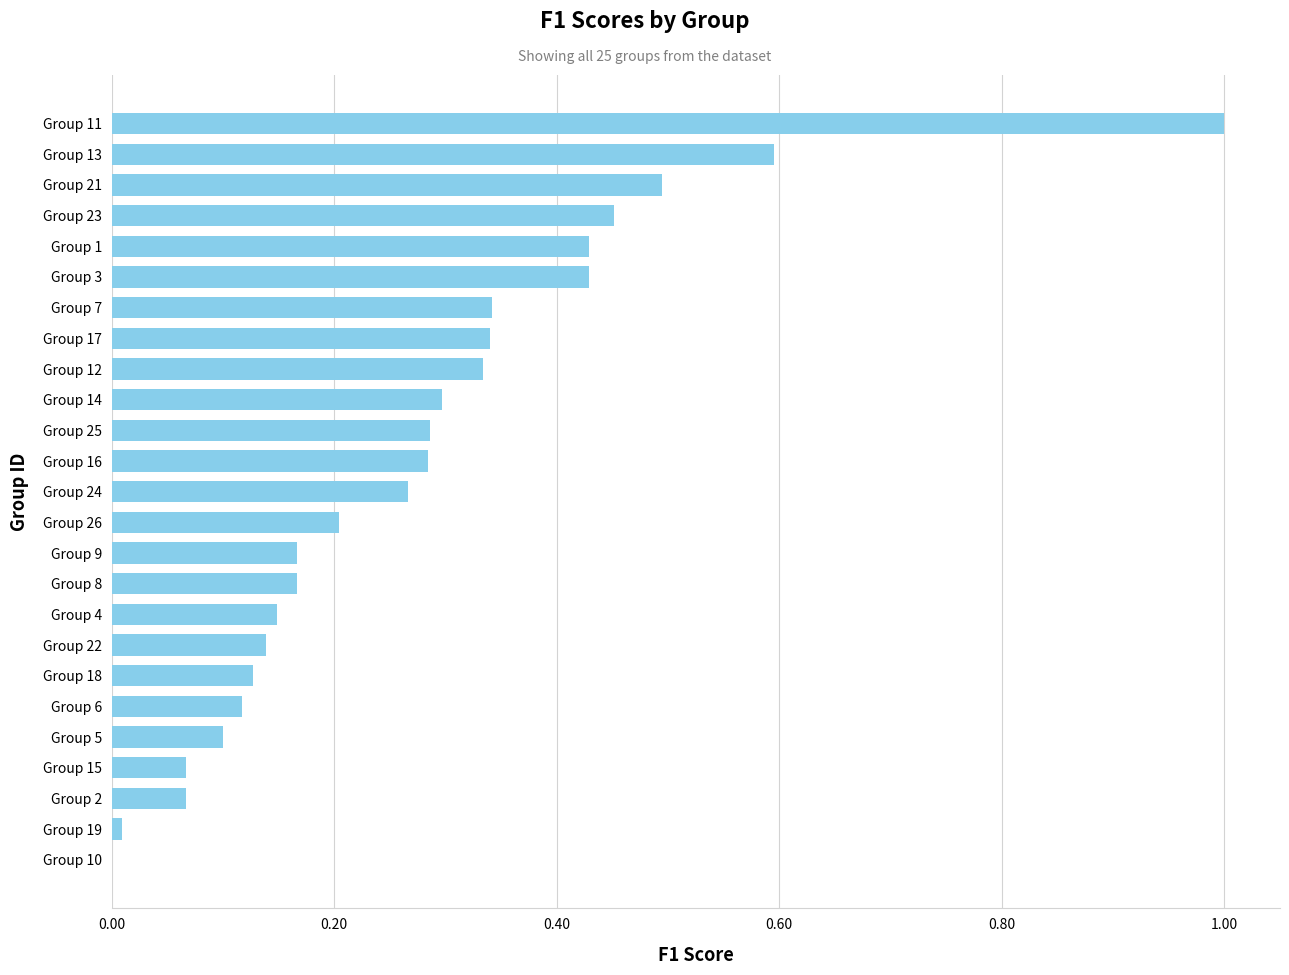

How many values are above zero?

24